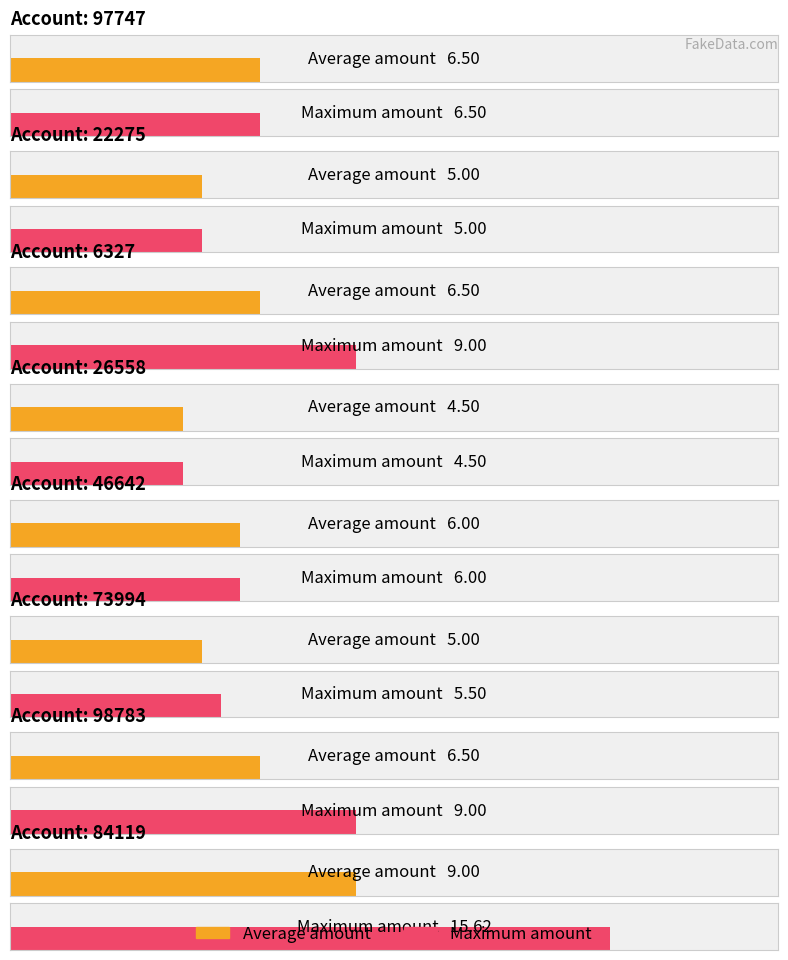

How many Average amount values are between 5 and 6?

3